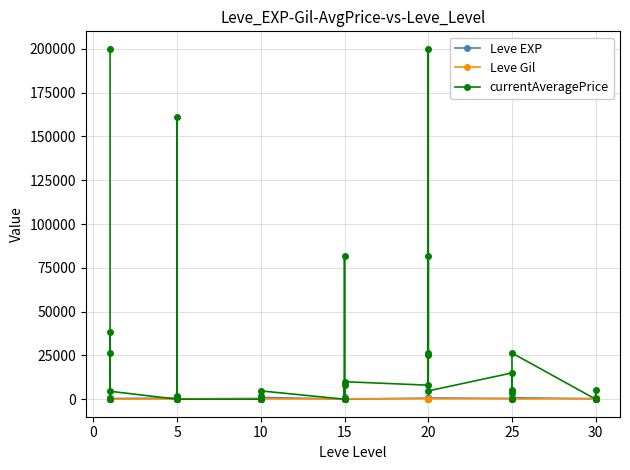

In Leve EXP, how many points are lower than both neighbors (excluding endpoints)?

11